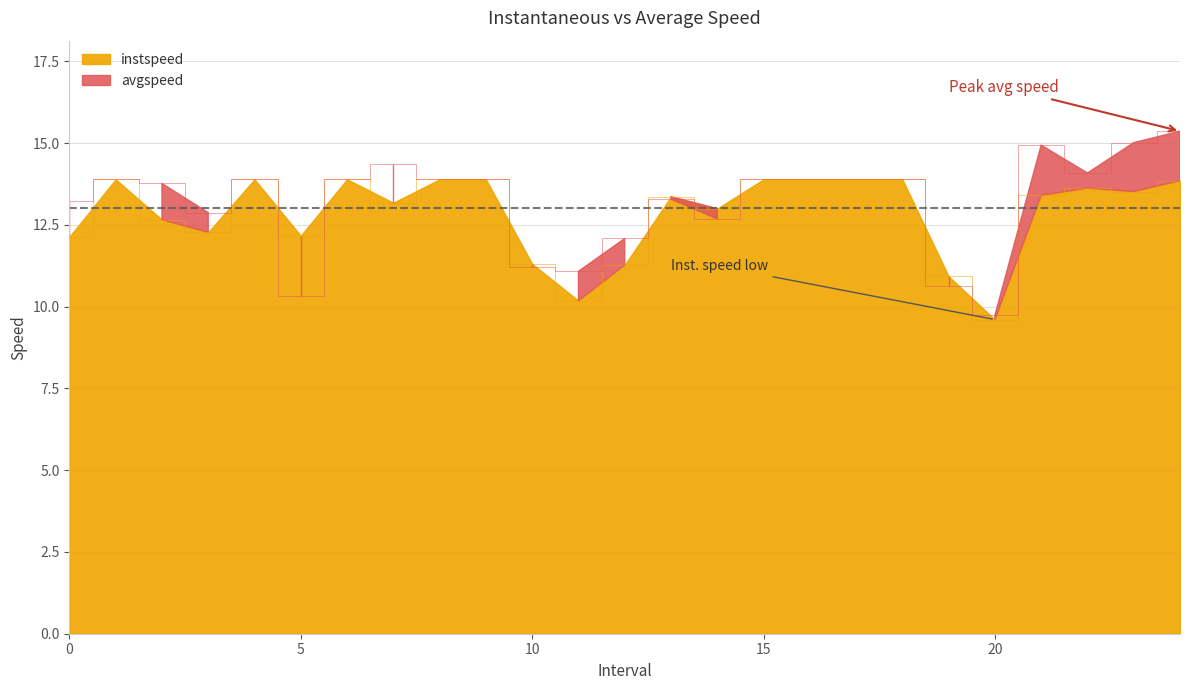

Read the instspeed value at 0.0.

12.1